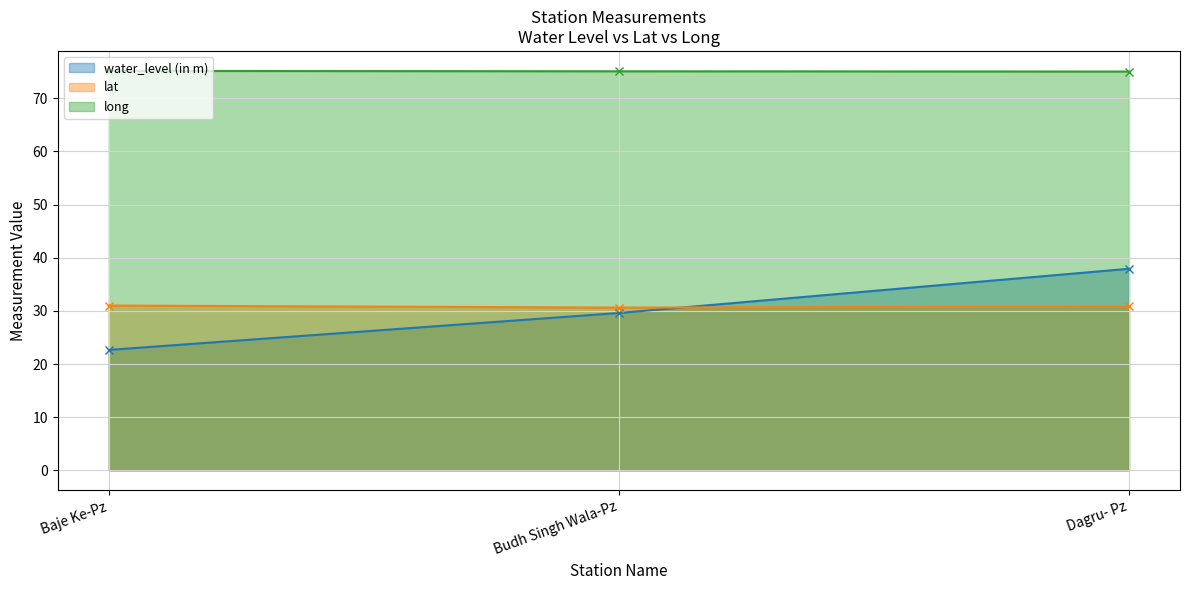

What is the maximum value for long?

75.2